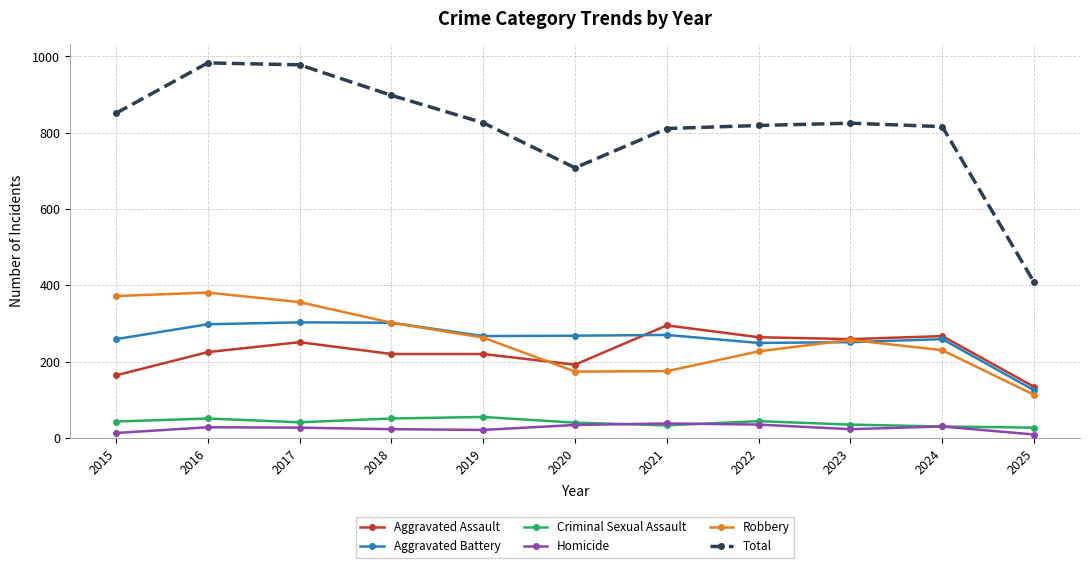

What is the lowest value of the Criminal Sexual Assault series?

27